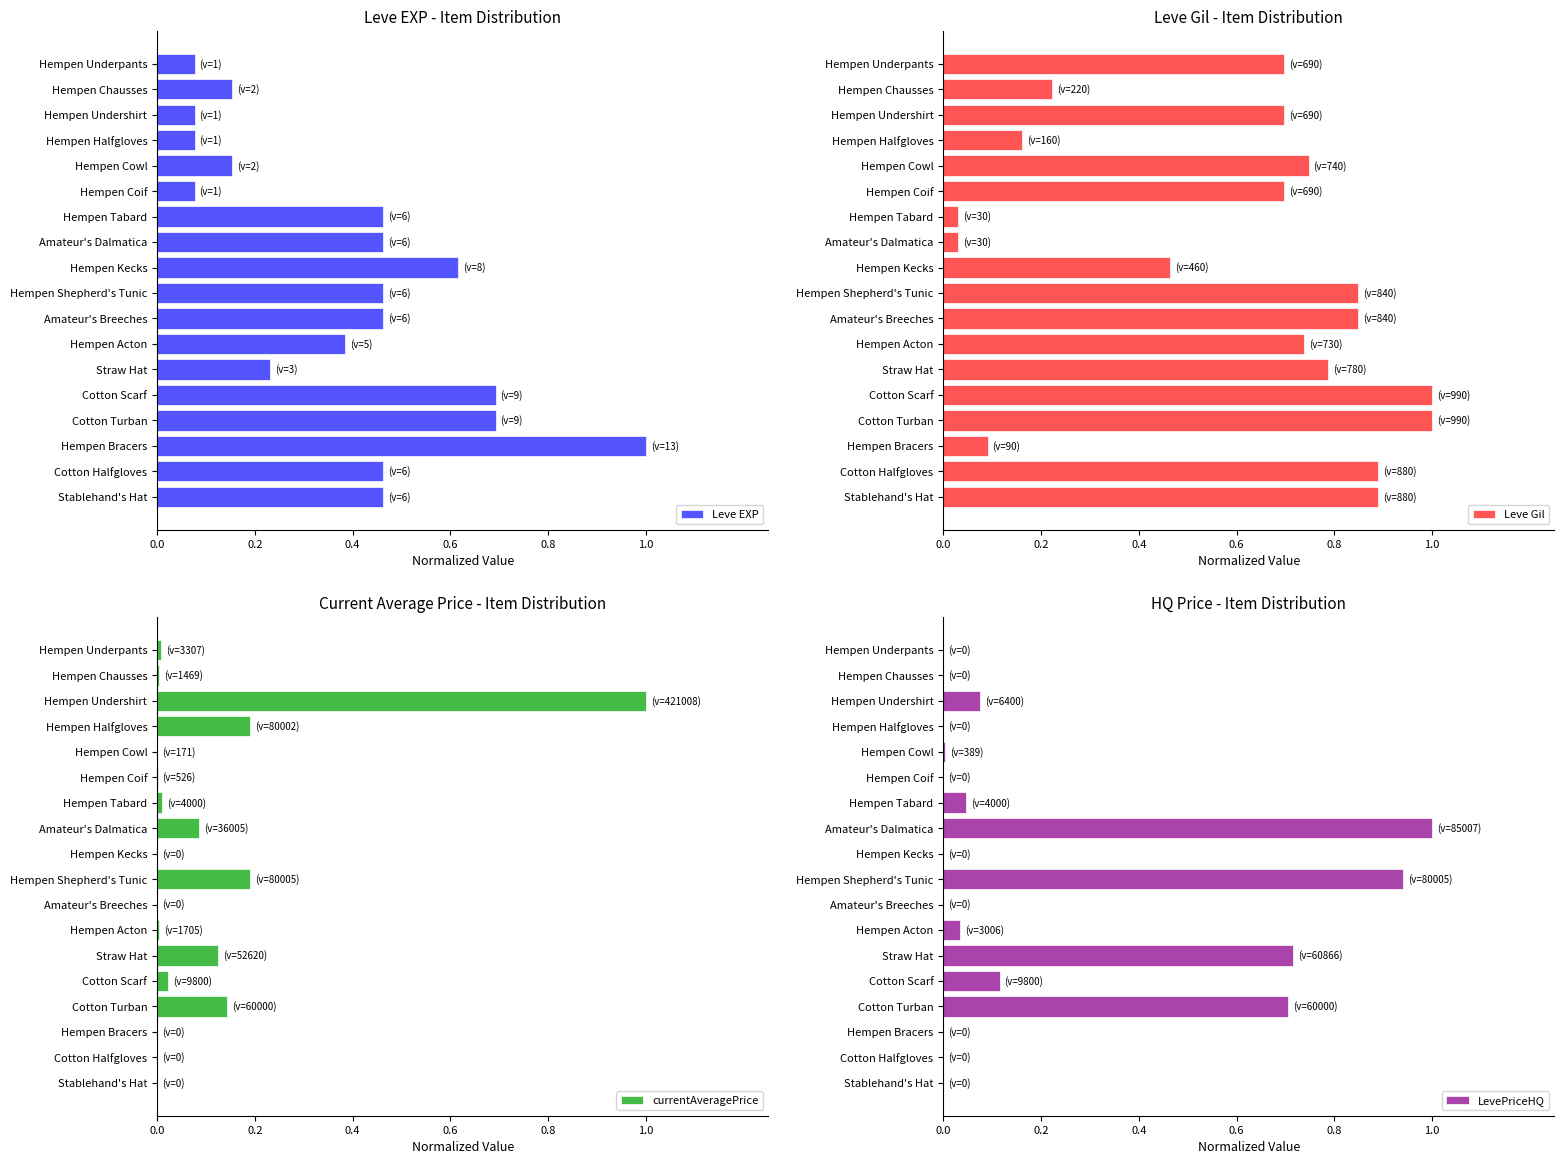

What is the difference between the maximum and minimum values in the LevePriceHQ series?

1.0